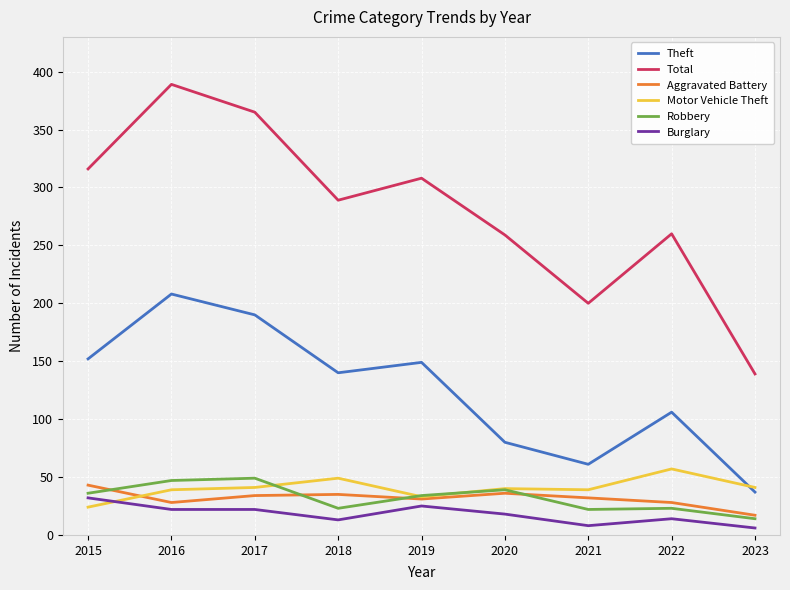

True or false: Total has a value of 520 at 2018.

False